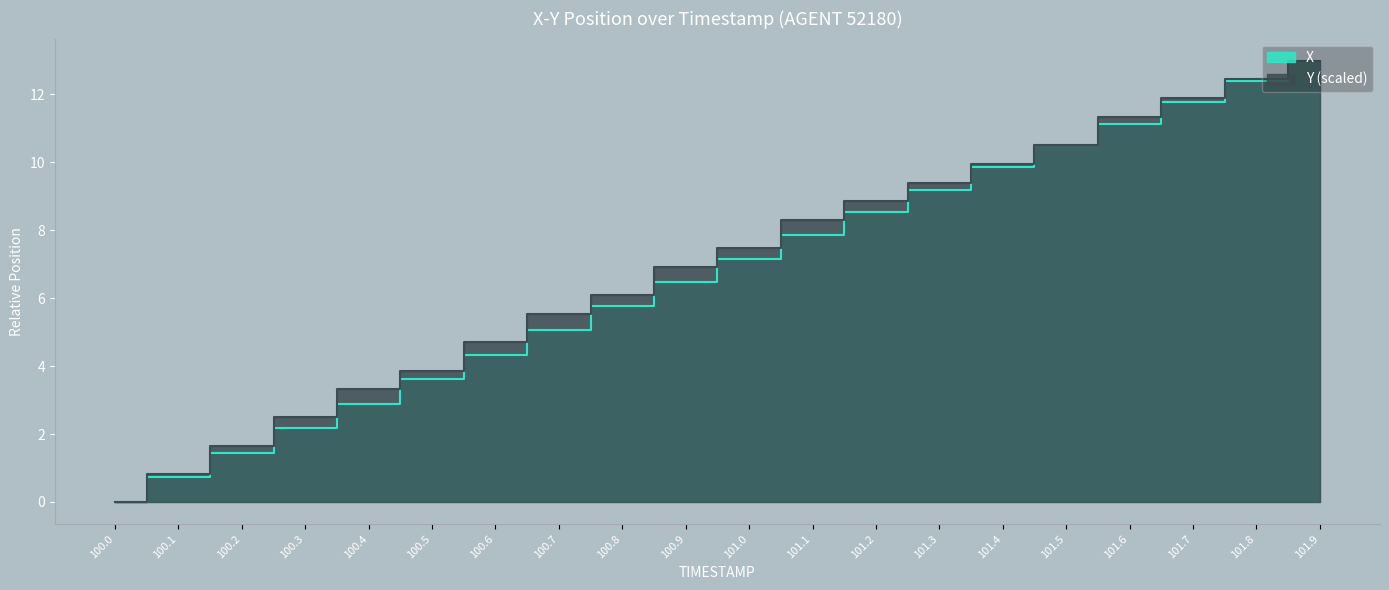

Which series has the largest total across all categories?

Y